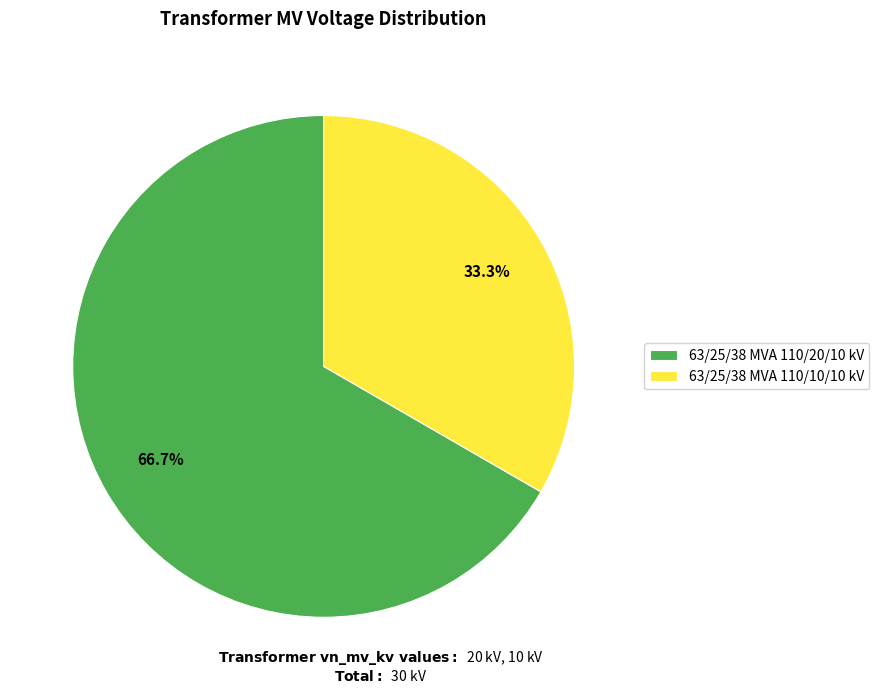

To the nearest percent, what percentage of the pie is 63/25/38 MVA 110/10/10 kV?

33%